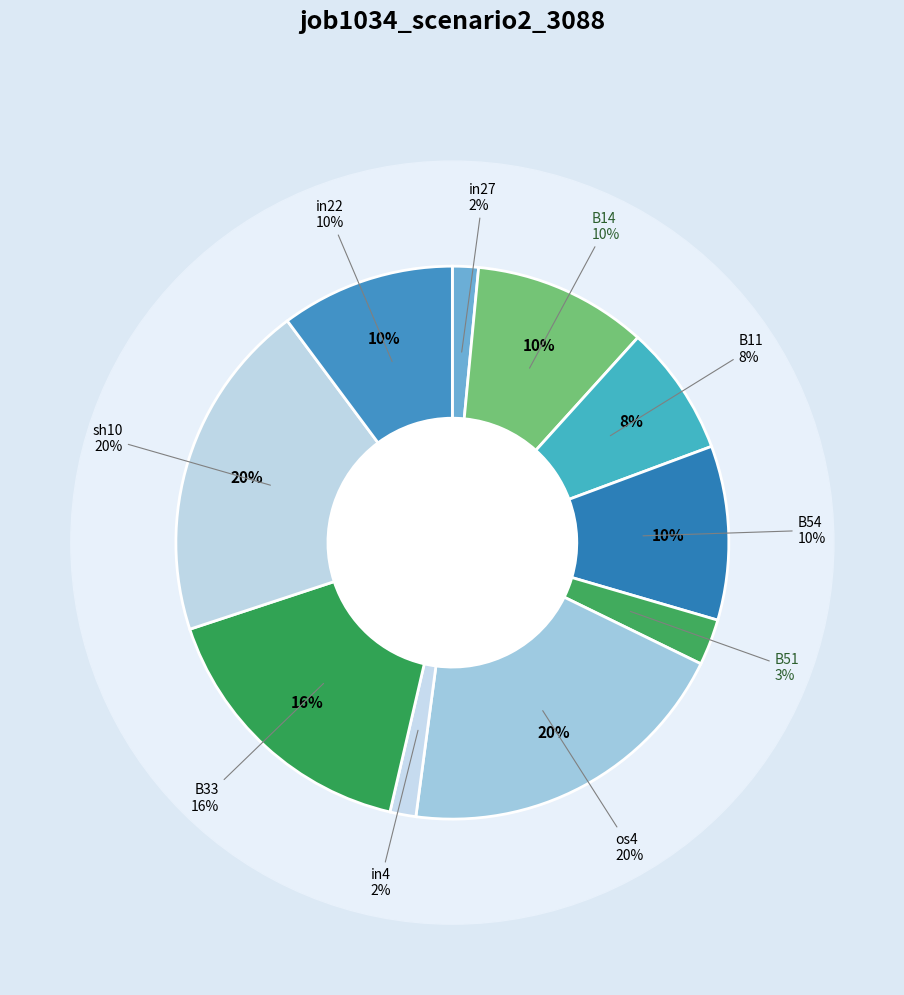

The B14 slice represents 2% of the pie. True or false?

False